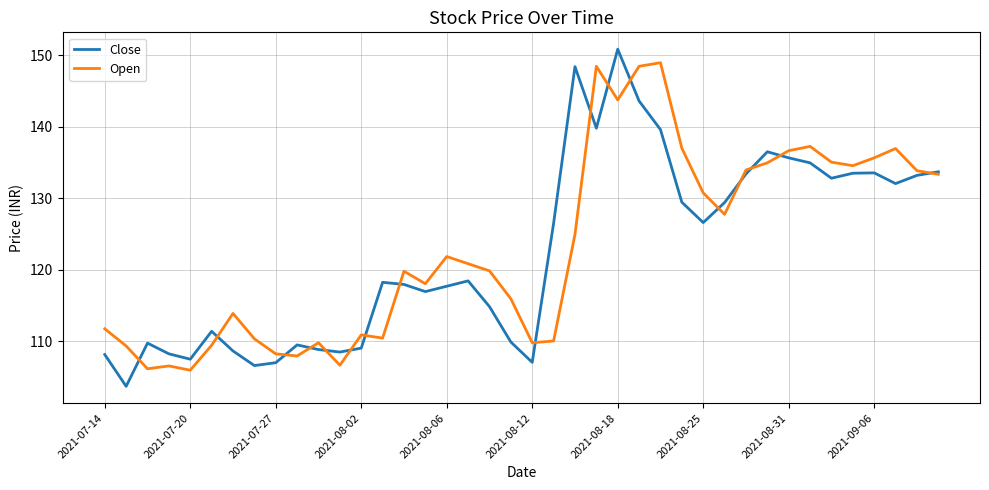

What is the smallest value displayed?

103.7